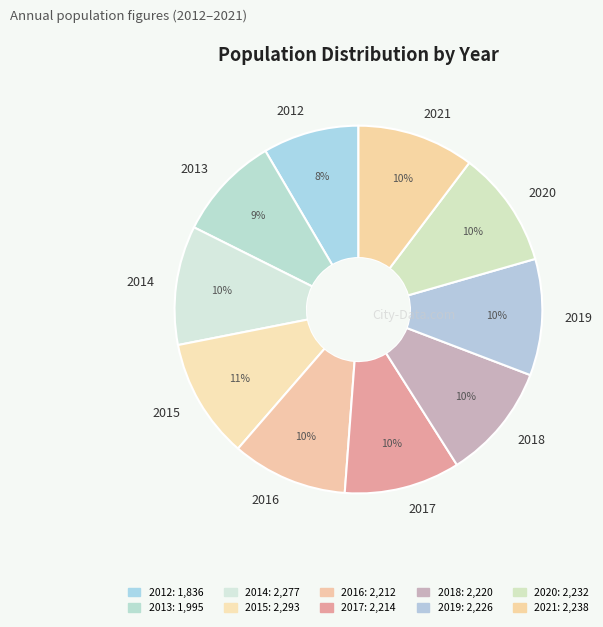

What is the smallest slice in the pie chart?

2012